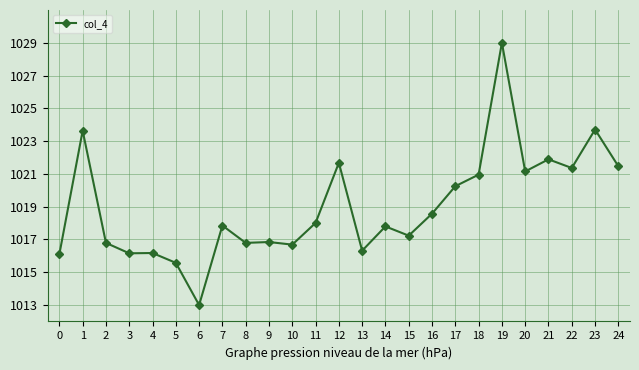

Where is the first local maximum?

1